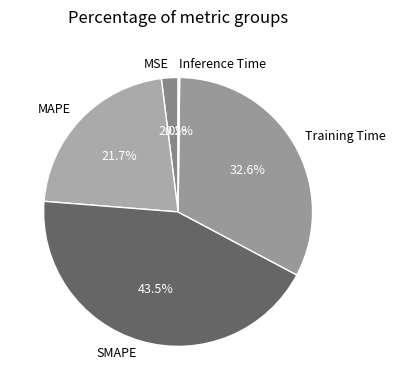

Combined, do Training Time and MSE account for over 50%?

No